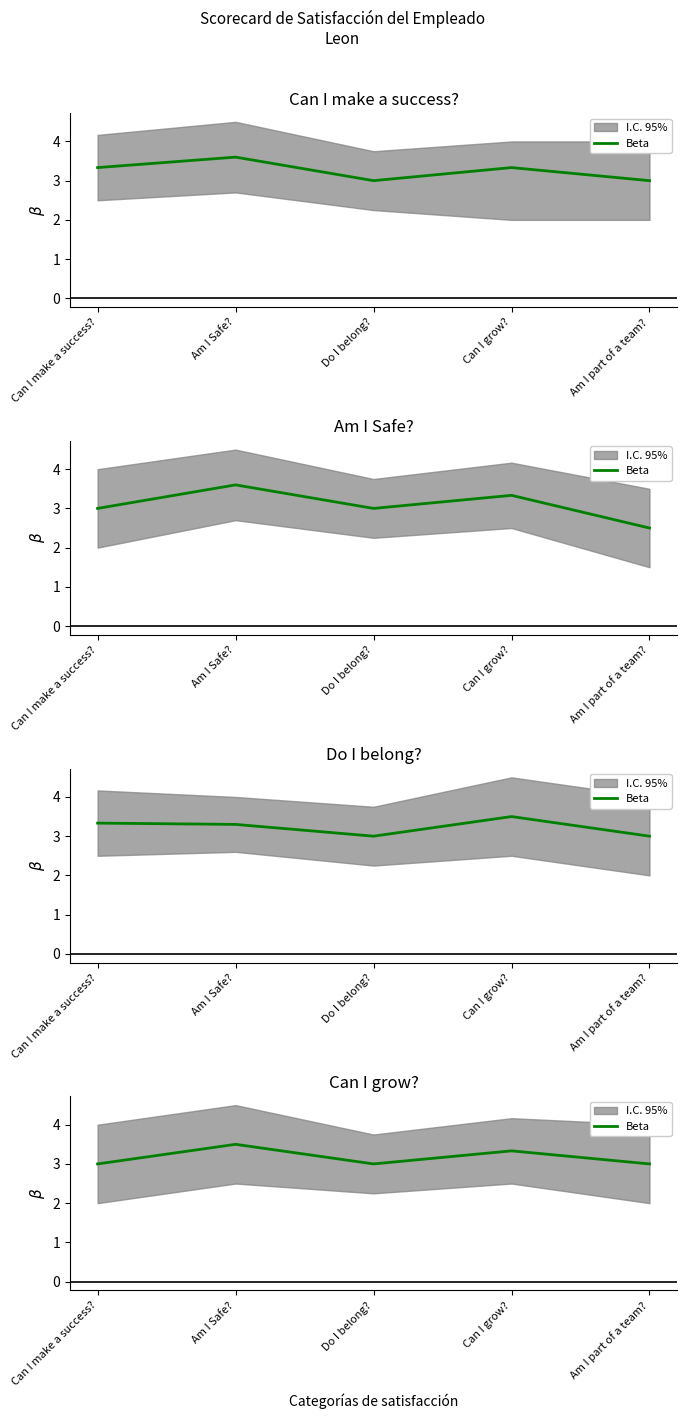

What is the ratio of the value at Can I make a success? to the value at Do I belong??

1.0